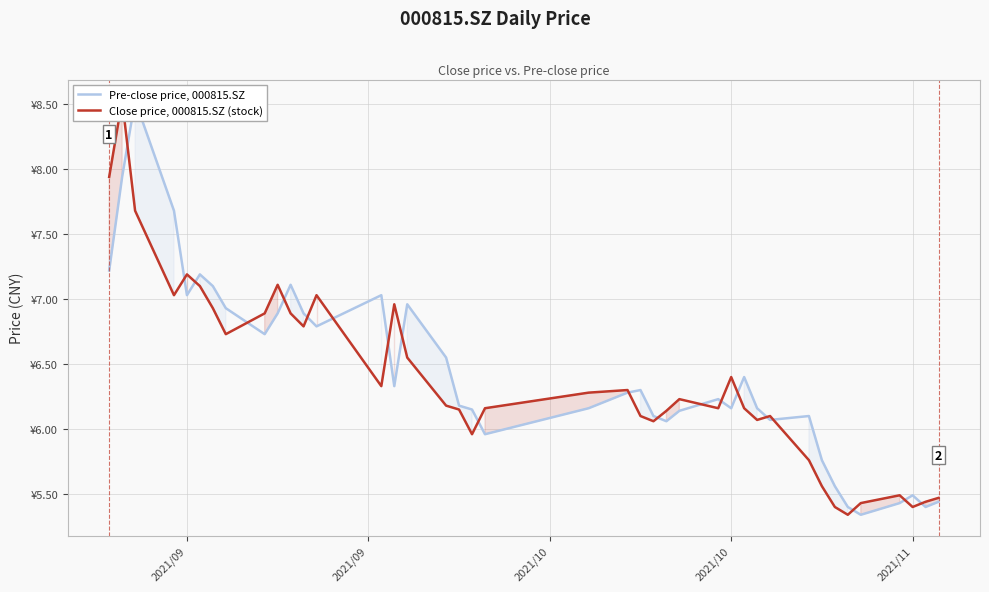

How many lines are shown in the chart?

2